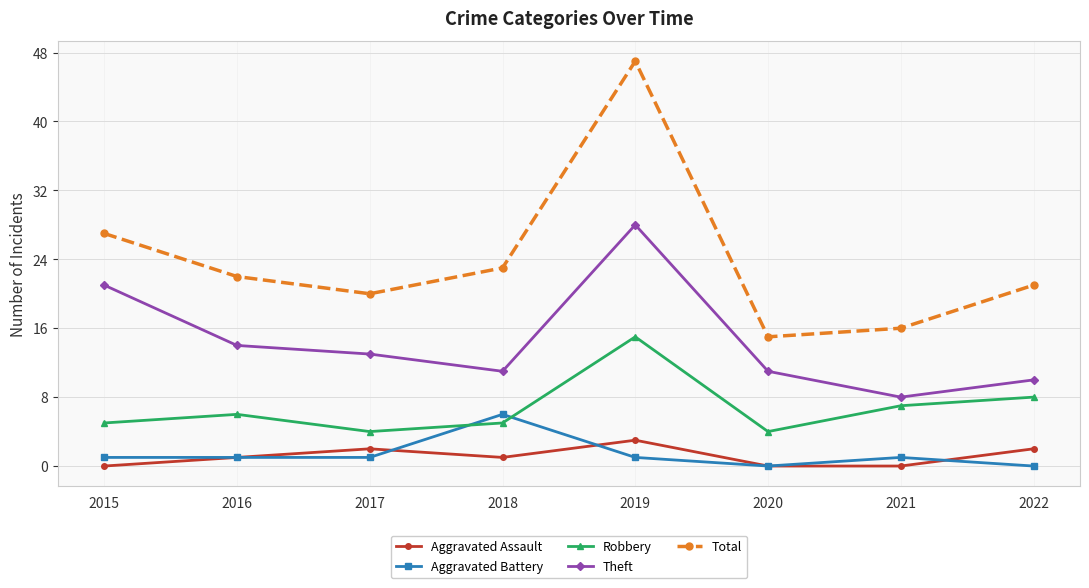

True or false: Theft has a value of 21 at 2015.

True